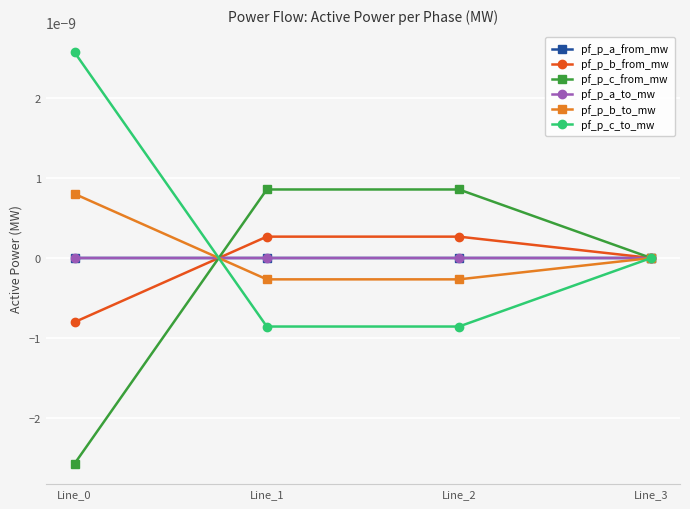

Does the chart have visible grid lines?

Yes